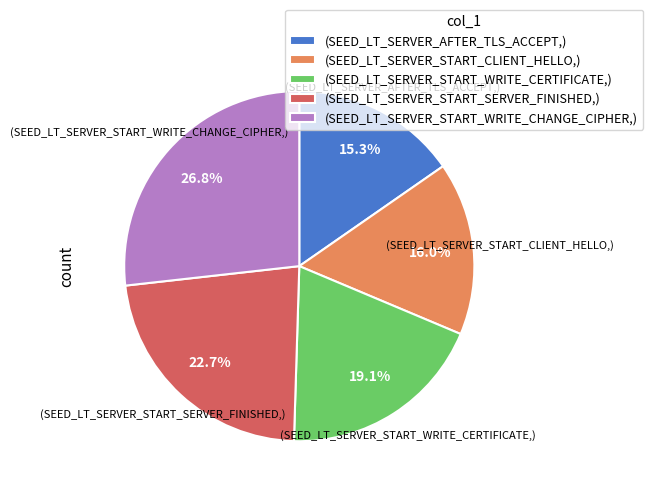

How many segments does this pie chart have?

5